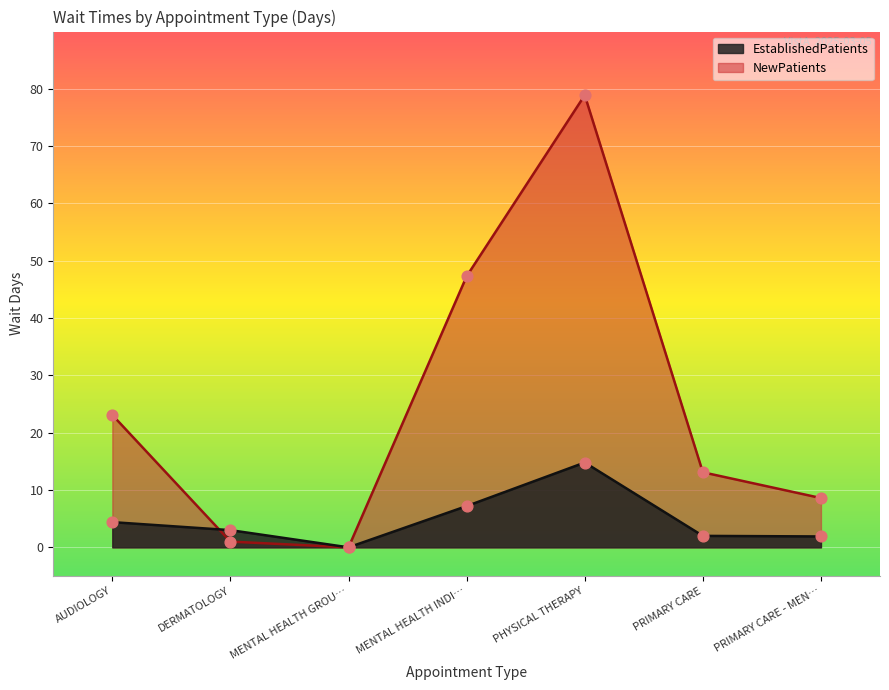

What is the total value across all series at PRIMARY CARE?

15.1